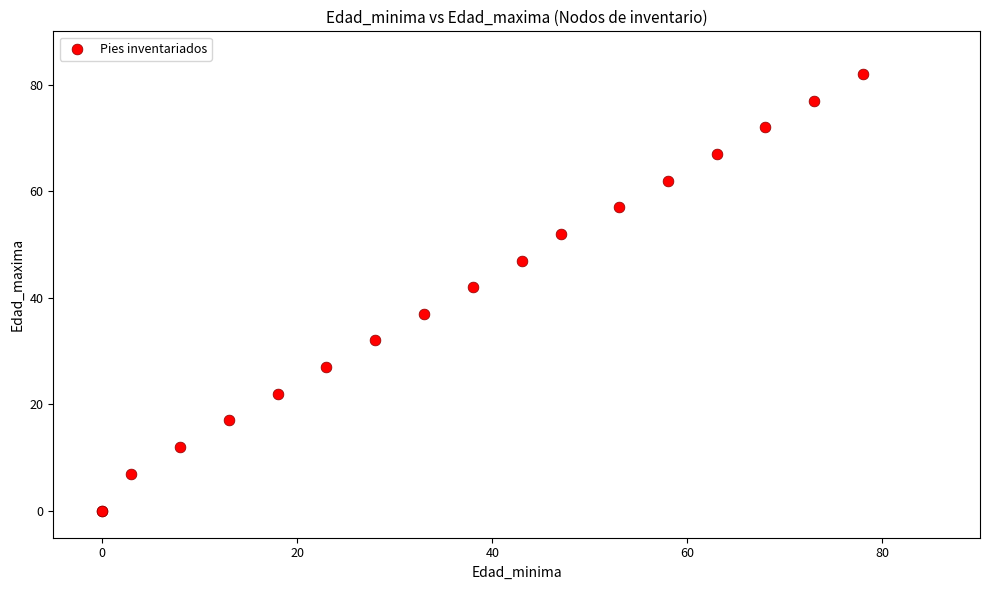

What Y value in the scatter plot is closest to 41?

42